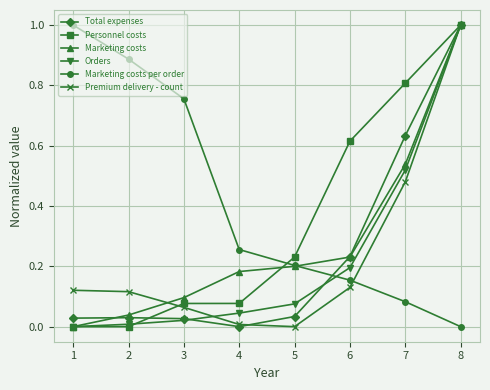

What are all the series names shown in the legend?

Total expenses, Personnel costs, Marketing costs, Orders, Marketing costs per order, Premium delivery - count